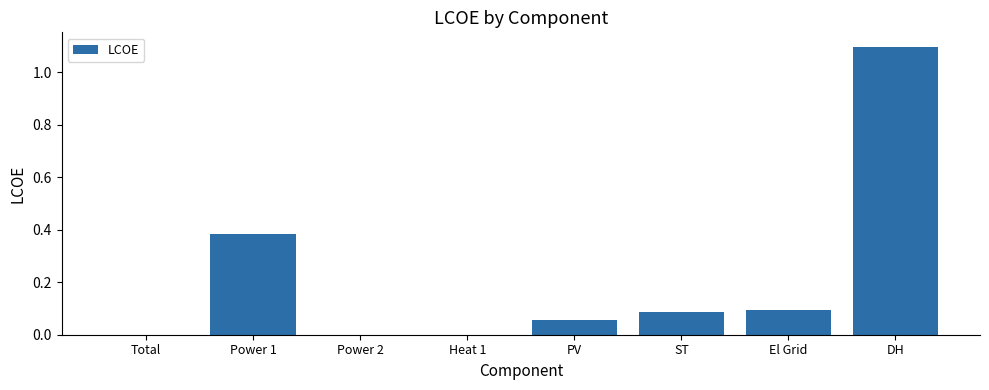

Between ST and Power 2, which is larger?

ST